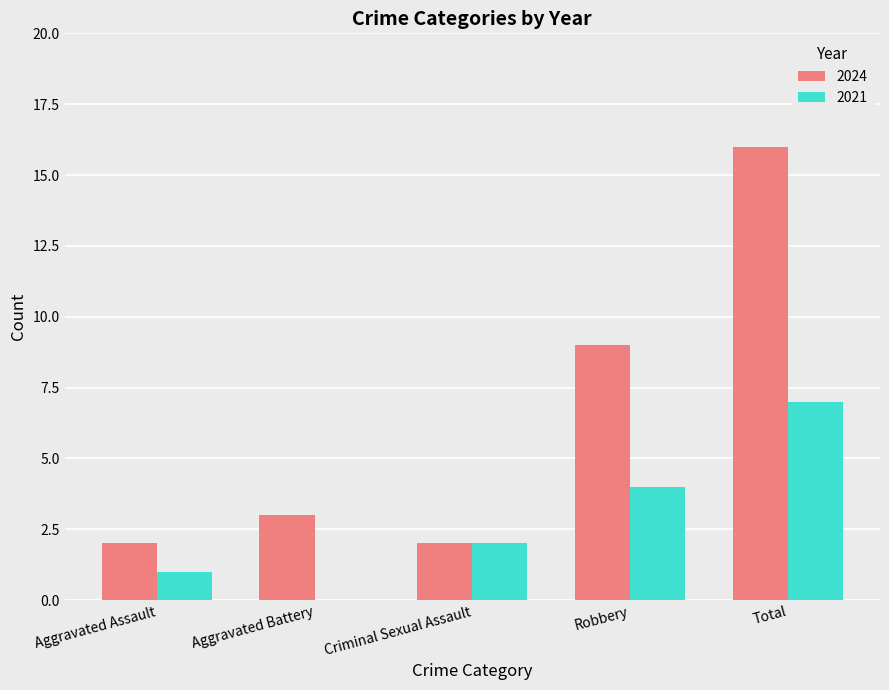

Reading left to right, what are all the values shown in this chart?

2024: Aggravated Assault=2	Aggravated Battery=3	Criminal Sexual Assault=2	Robbery=9	Total=16
2021: Aggravated Assault=1	Aggravated Battery=0	Criminal Sexual Assault=2	Robbery=4	Total=7